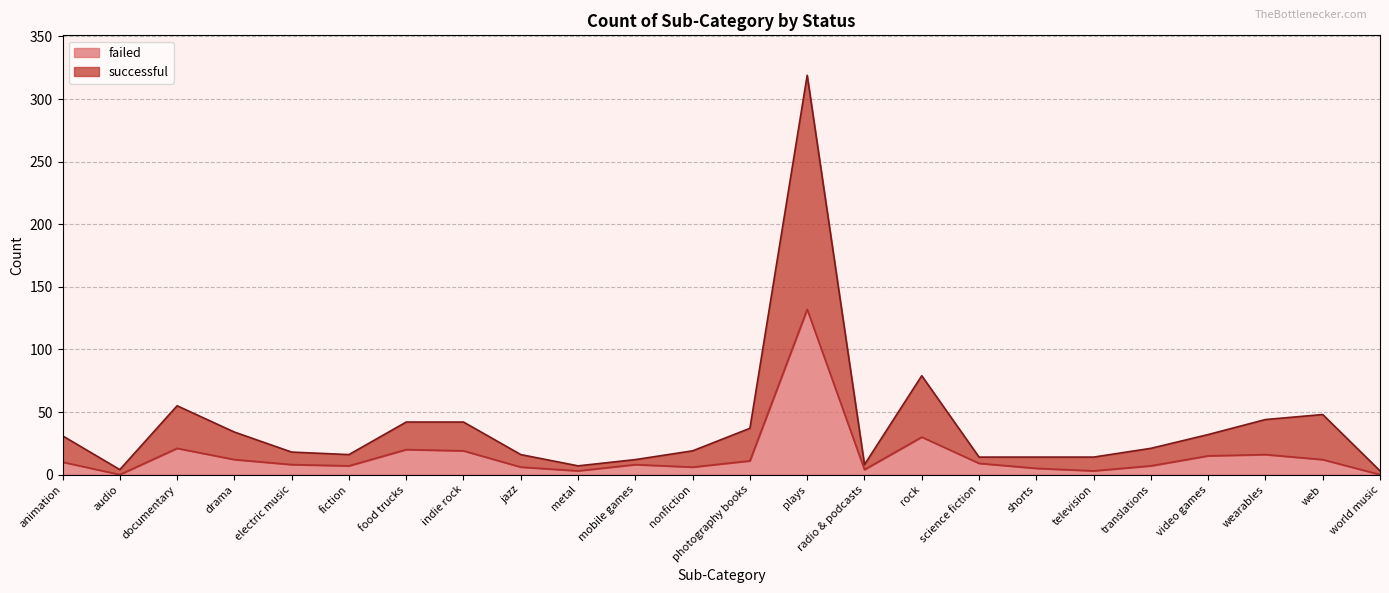

Reading left to right, what are all the values shown in this chart?

successful: 31	4	55	34	18	16	42	42	16	7	12	19	37	319	8	79	14	14	14	21	32	44	48	3
failed: 10	0	21	12	8	7	20	19	6	3	8	6	11	132	4	30	9	5	3	7	15	16	12	0